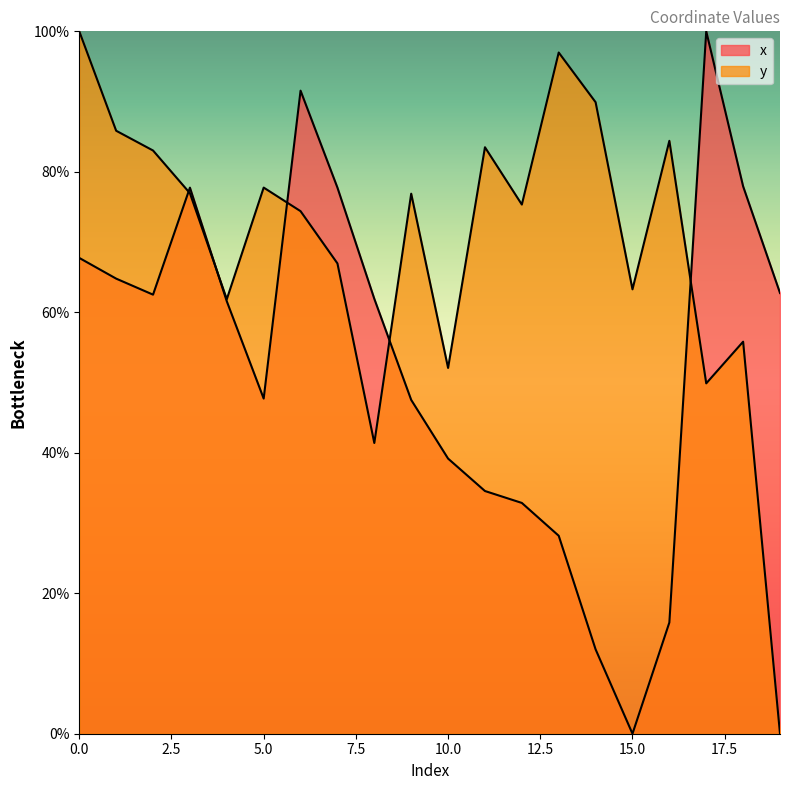

What is the difference between the y values at 5 and 8?

36.4